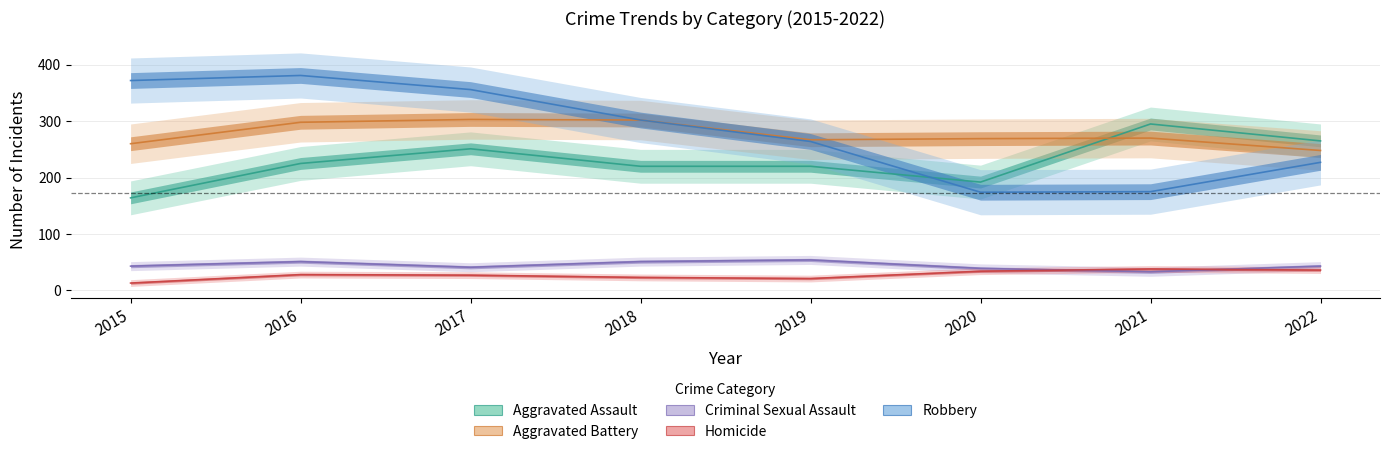

Rank the series by their maximum value, from lowest to highest.

Homicide, Criminal Sexual Assault, Aggravated Assault, Aggravated Battery, Robbery